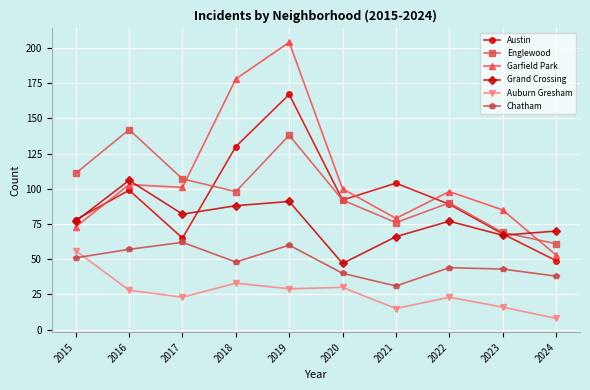

What is the maximum value shown in the chart?

204